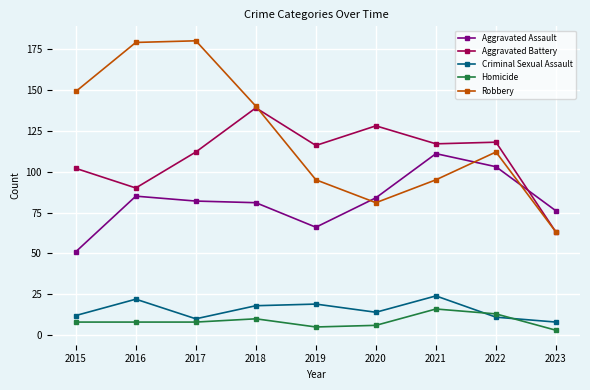

True or false: Homicide and Robbery intersect in this chart.

False